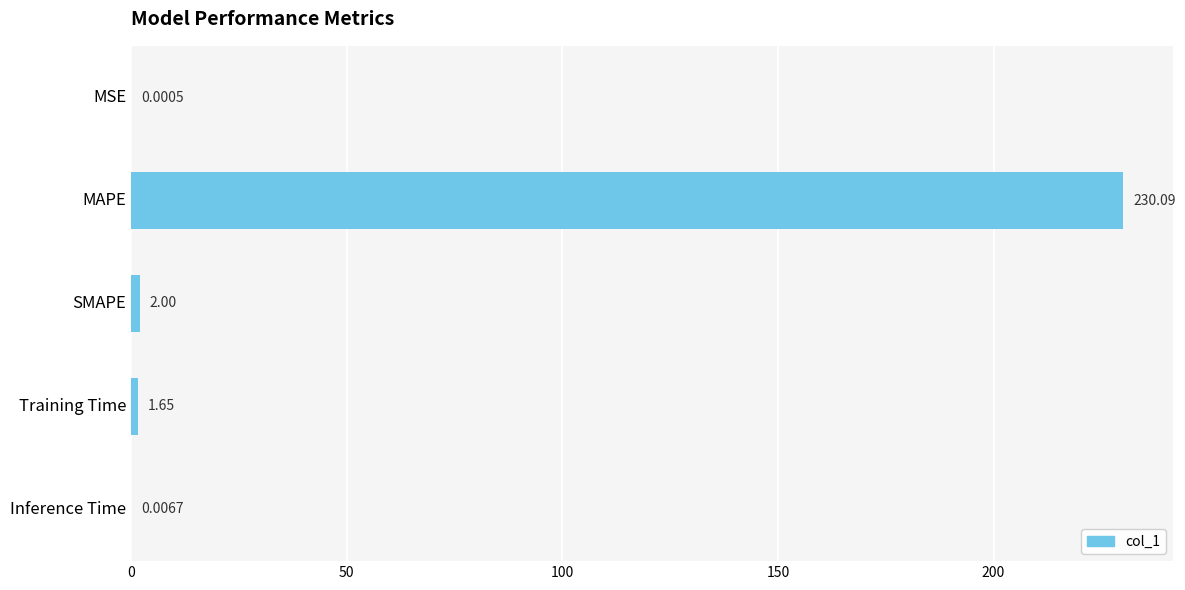

Which category has the highest value across all series?

MAPE